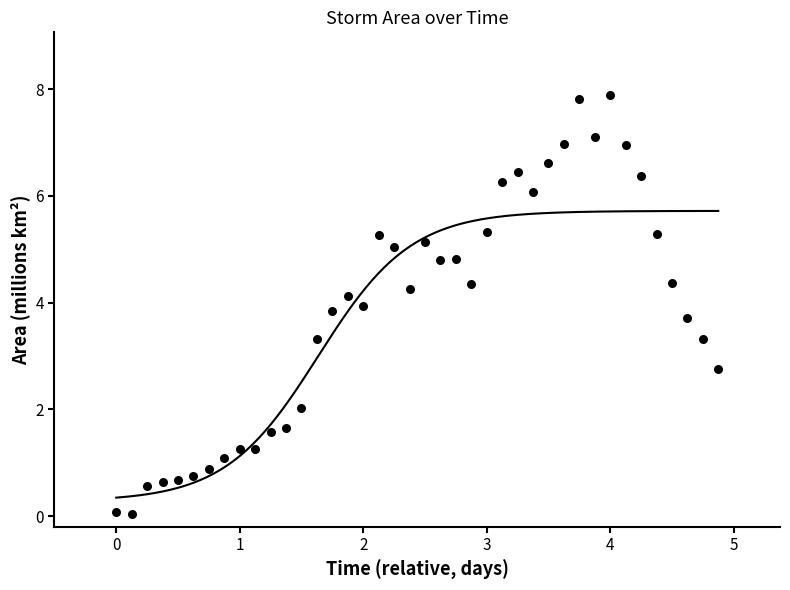

What is the range of Y values (max minus min)?

7.8